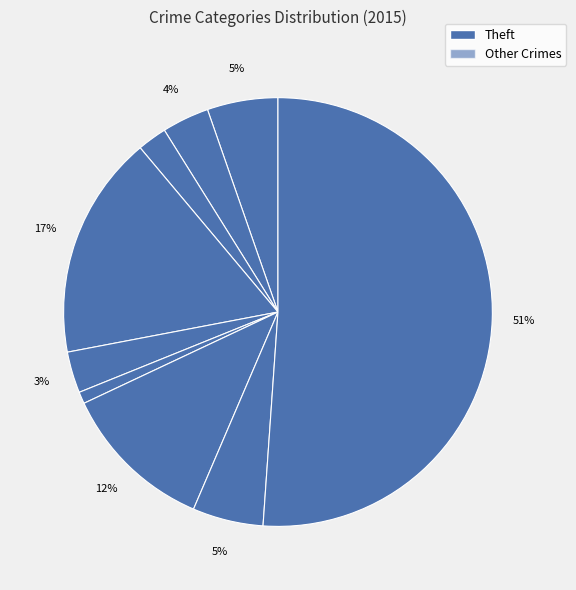

How many segments does this pie chart have?

9